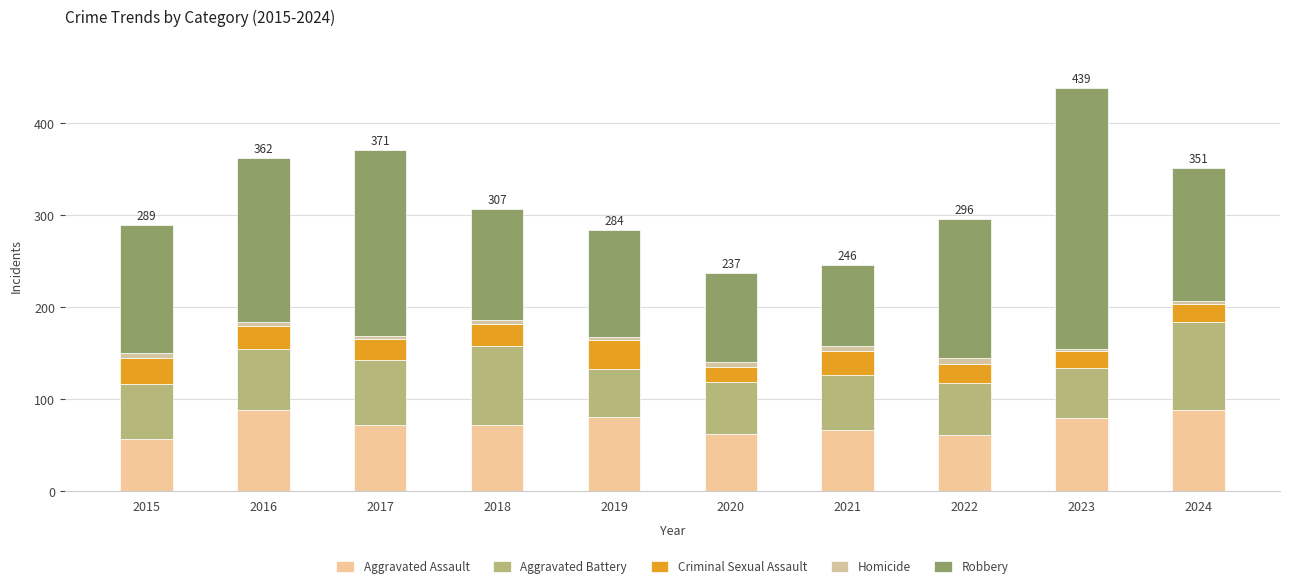

How many data points does each series have?

10